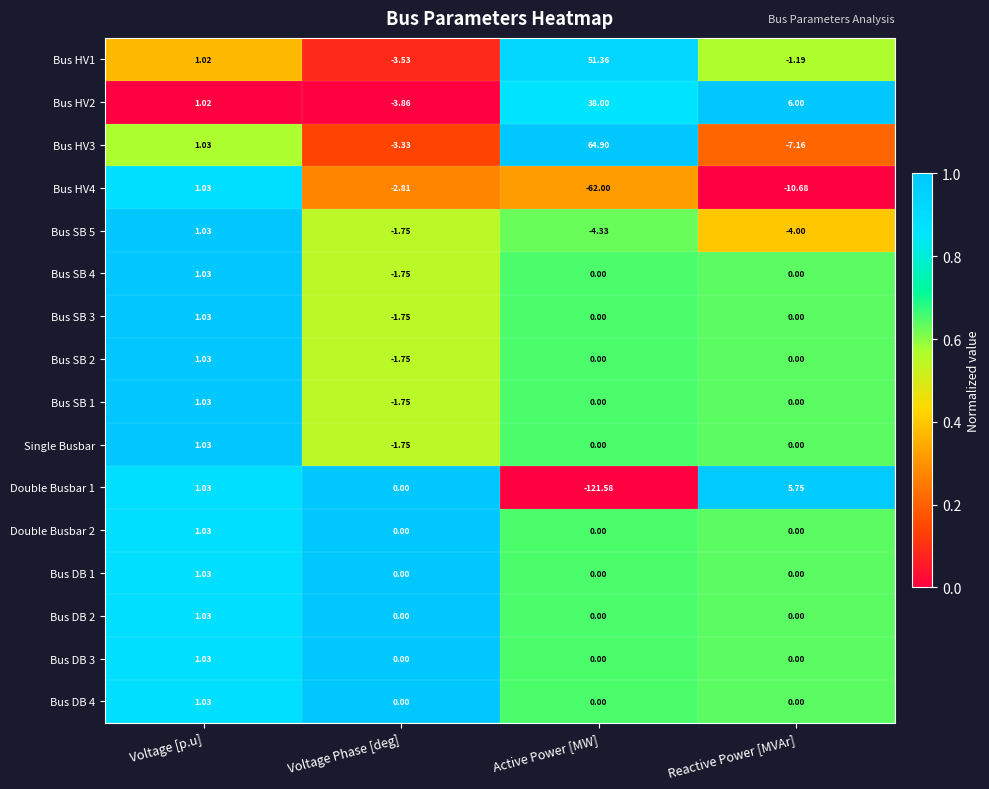

At which category is the sum across all series the highest?

Voltage [p.u]